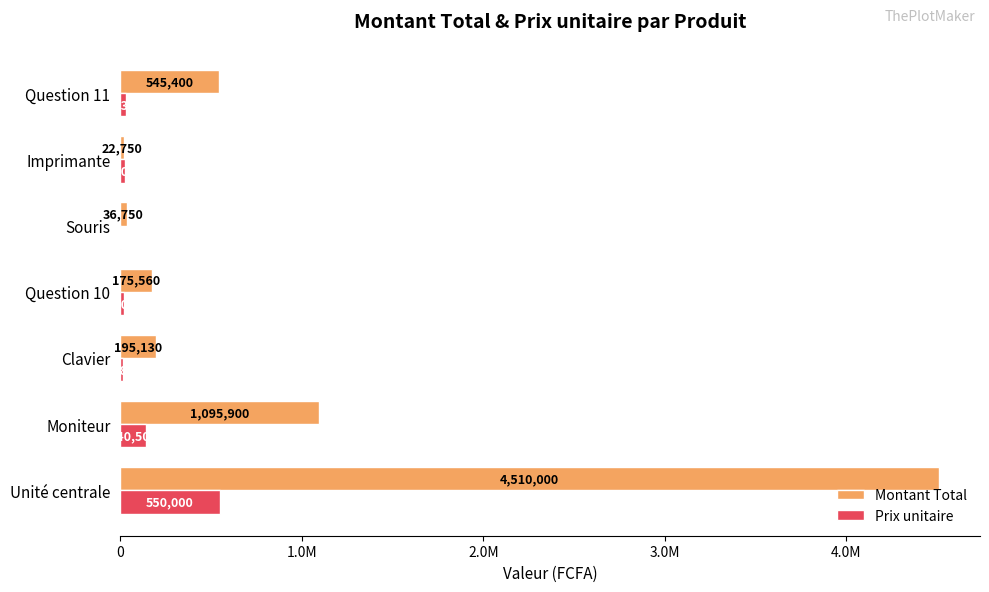

What is the sum of all Montant Total values?

6581490